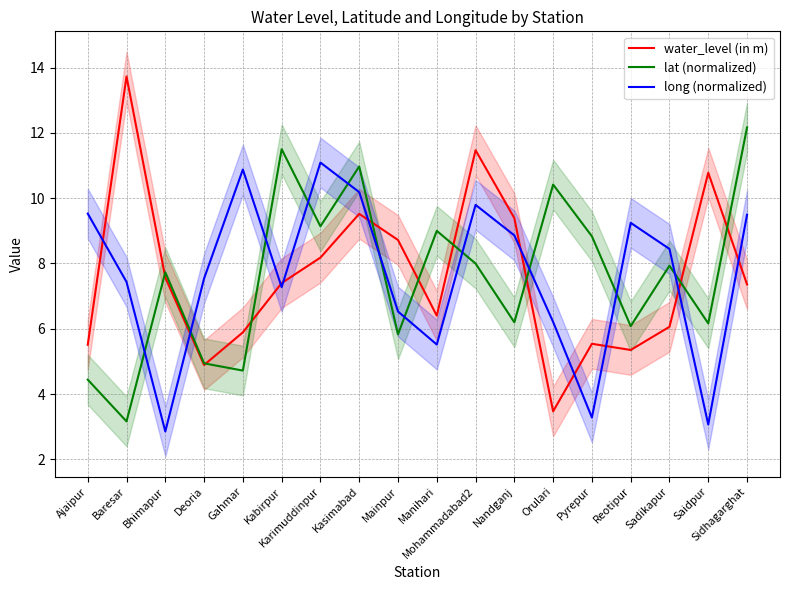

Which series has the widest spread of values?

water_level (in m)